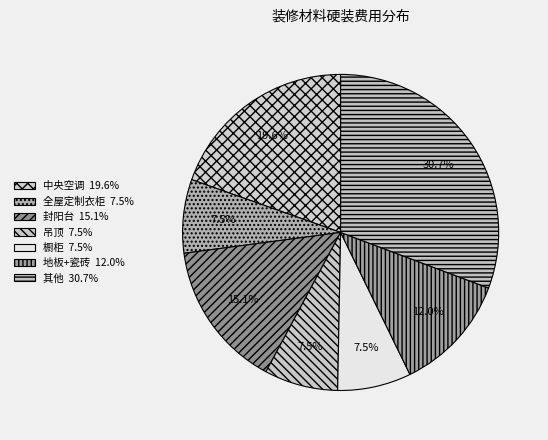

How many segments does this pie chart have?

7